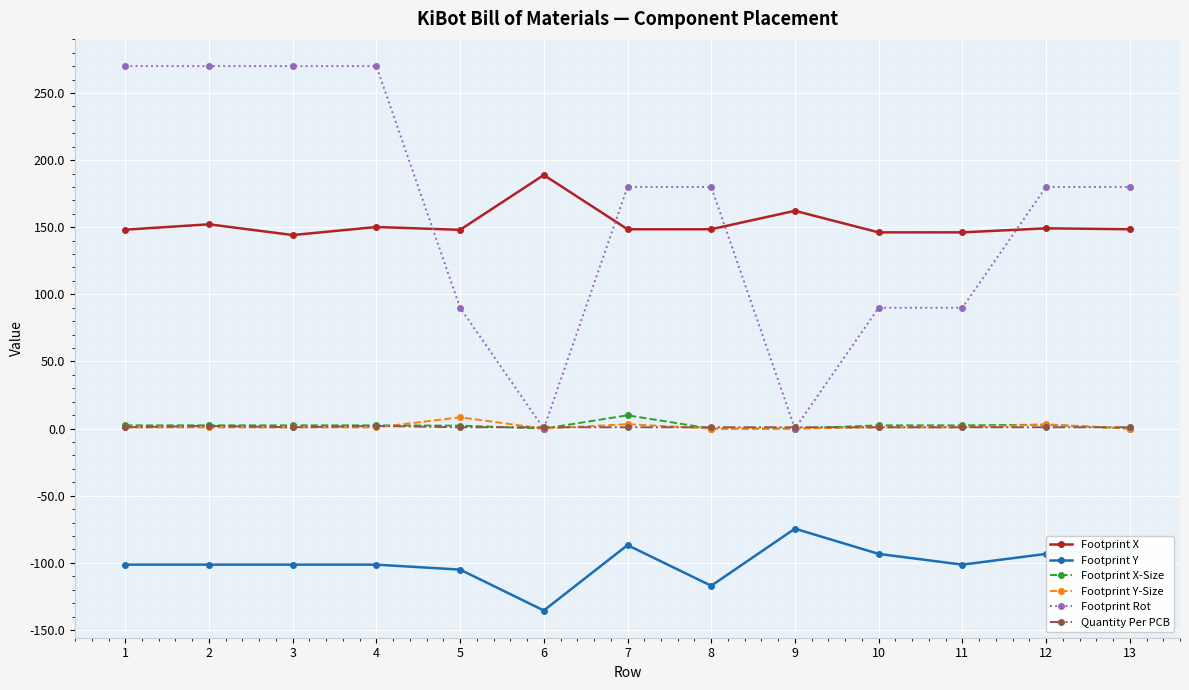

True or false: Footprint X-Size and Footprint Y intersect in this chart.

False